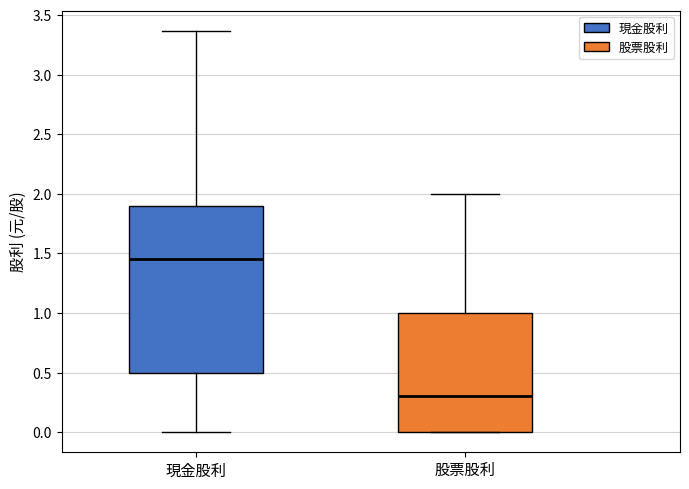

Where does the upper whisker of the box for 現金股利 end on the y-axis? The values are not printed on the chart, so give them approximately, as read against the axis.

3.35